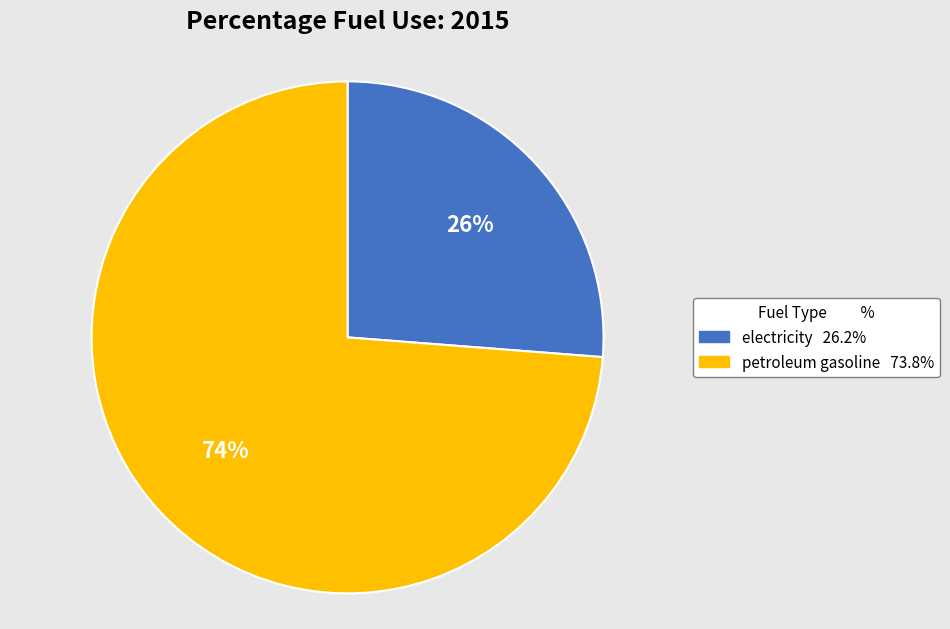

How many segments does this pie chart have?

2